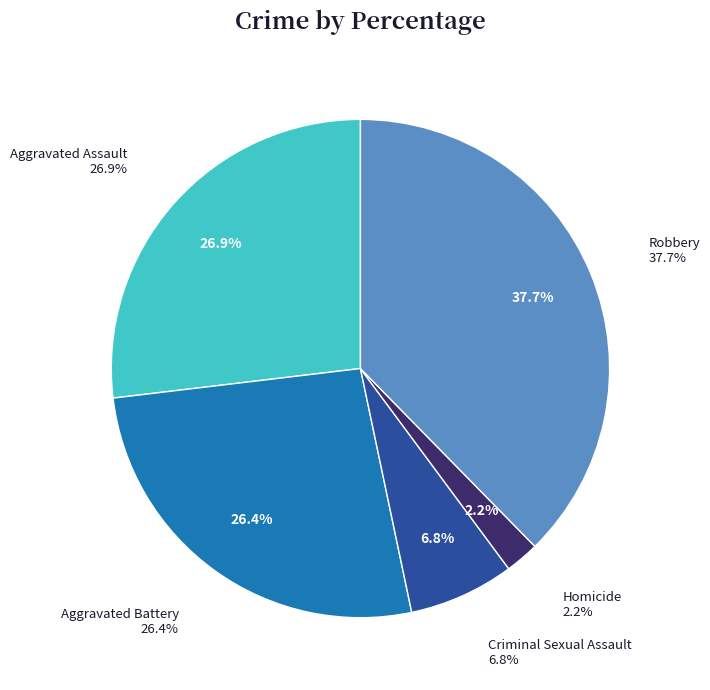

True or false: Homicide accounts for 13% of the total.

False